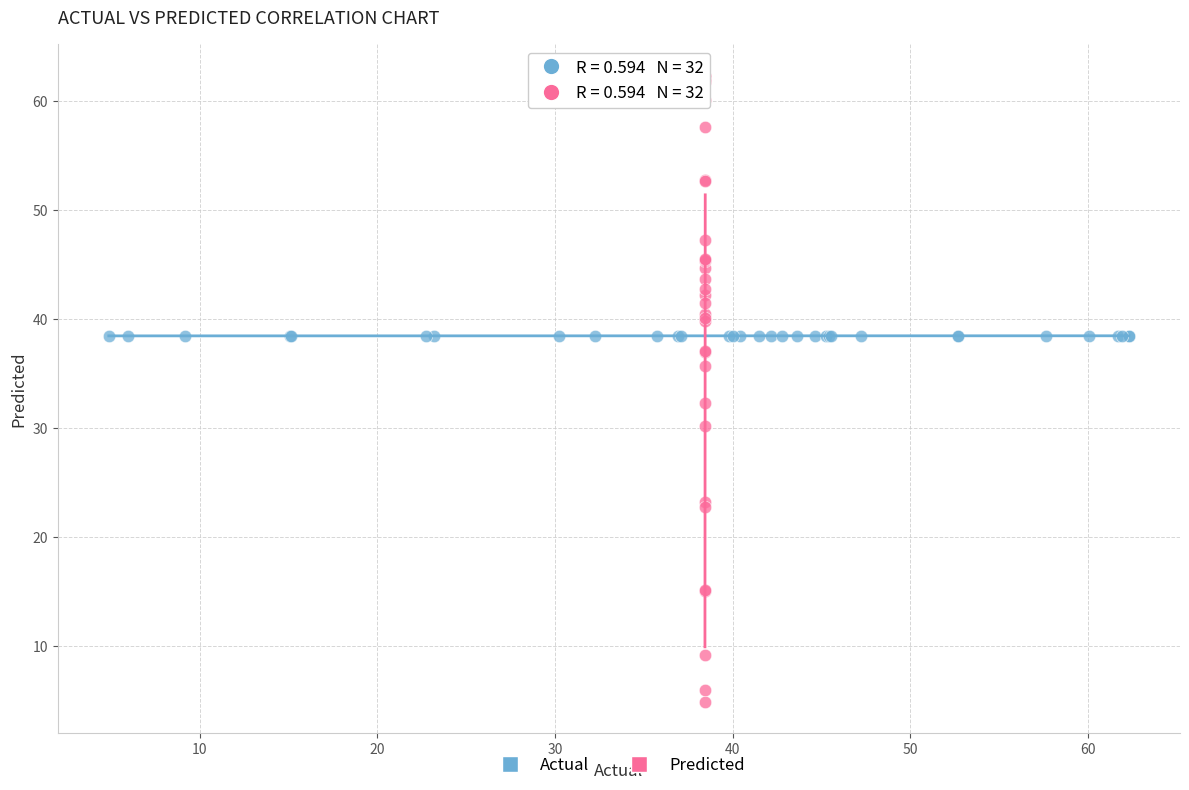

Which series reaches the maximum Y coordinate?

Predicted